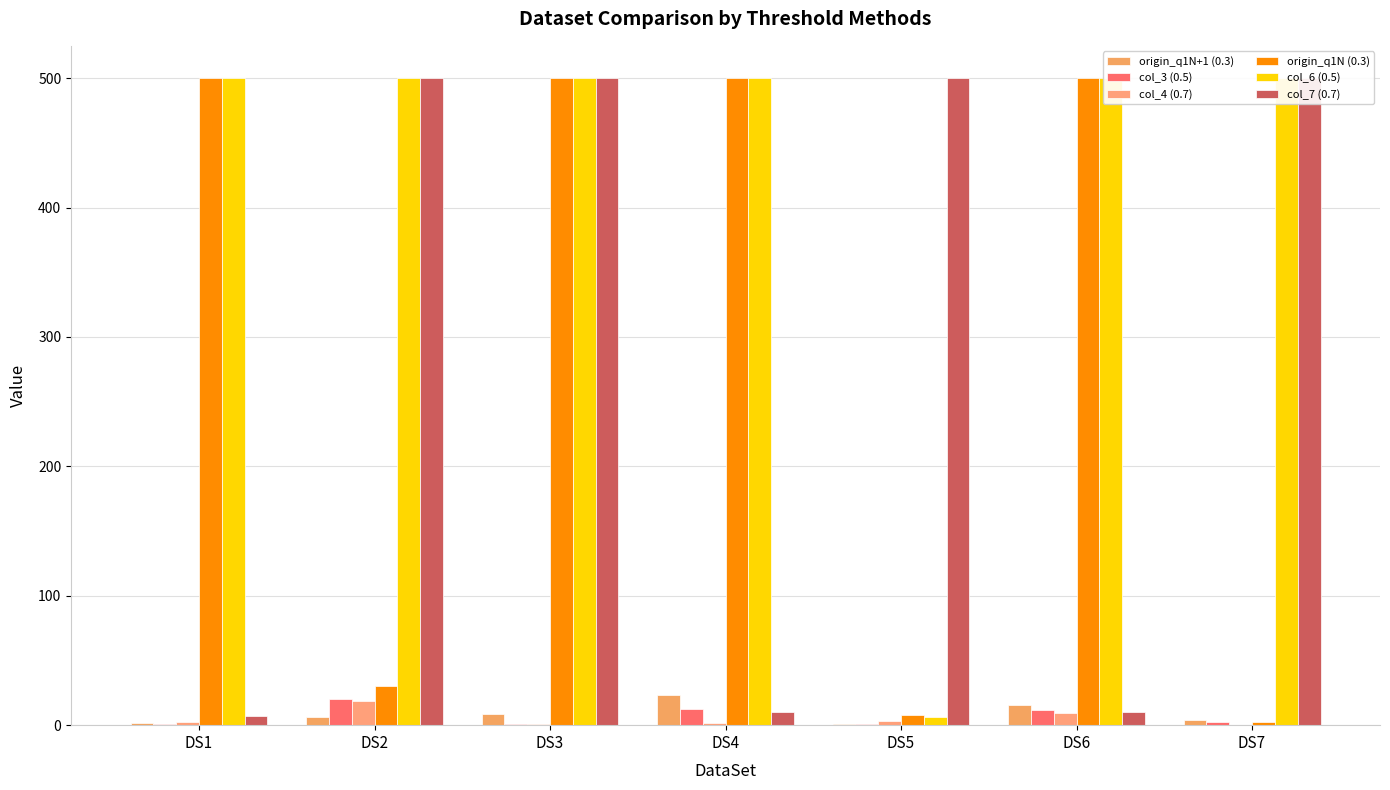

At which category is the sum across all series the highest?

DS3